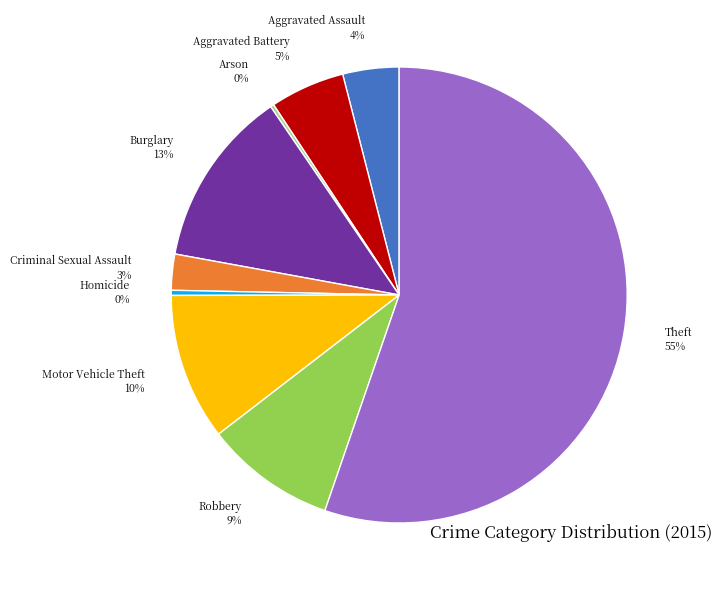

To the nearest percent, what is the difference between the Aggravated Battery and Robbery slice percentages?

4%